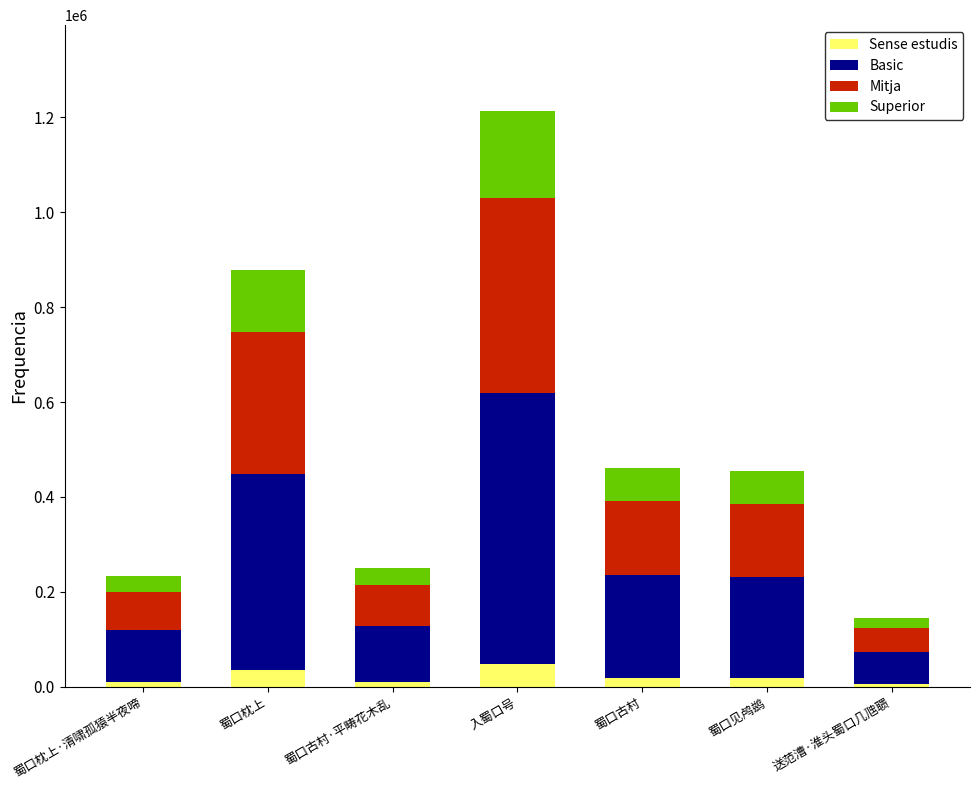

True or false: Superior has a value of 68092.3 at 蜀口见鸬鹚.

True